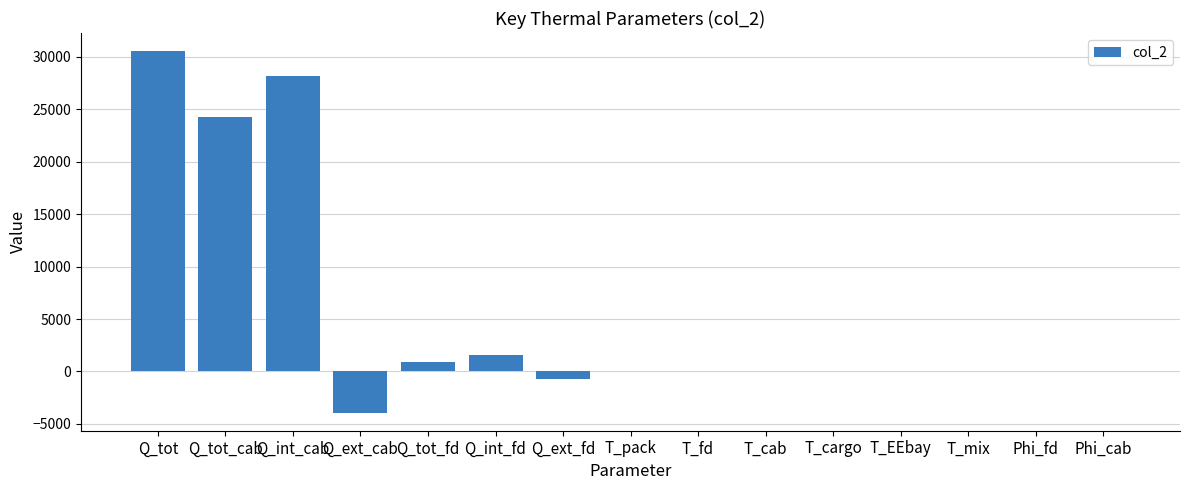

What is the sum of all values?

80869.9